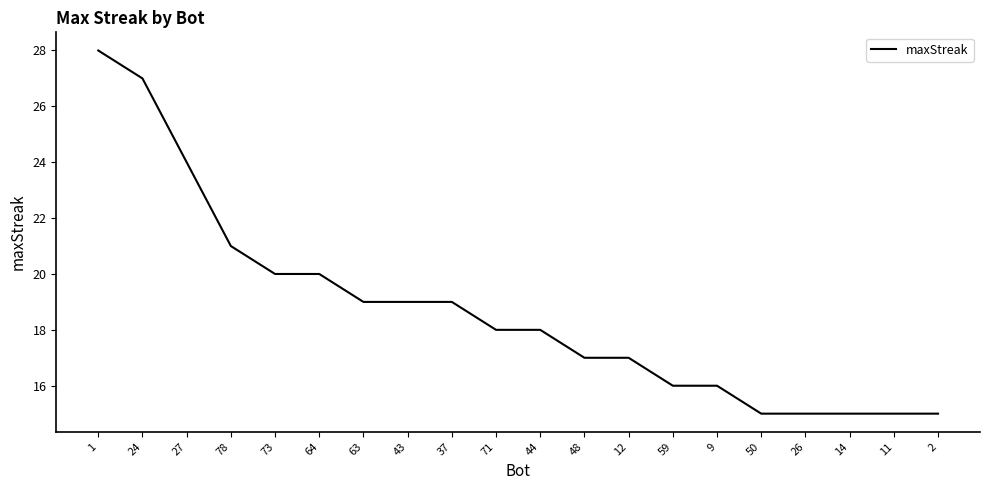

What position from the left is 26?

17